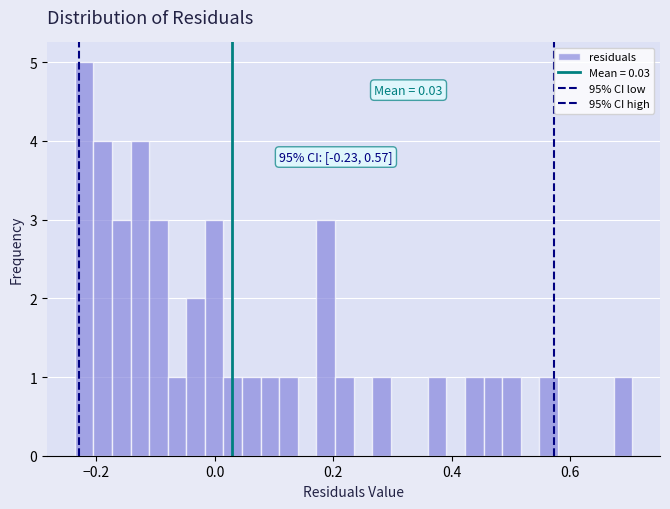

Around what value on the x-axis is the tallest bar? Give the approximate position of its centre, as read against the axis.

-0.22